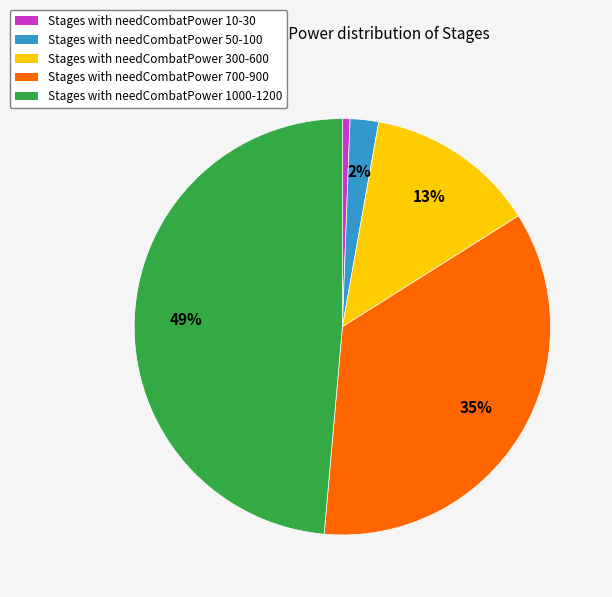

To the nearest percent, what percentage of the pie is Stages with needCombatPower 700-900?

35%